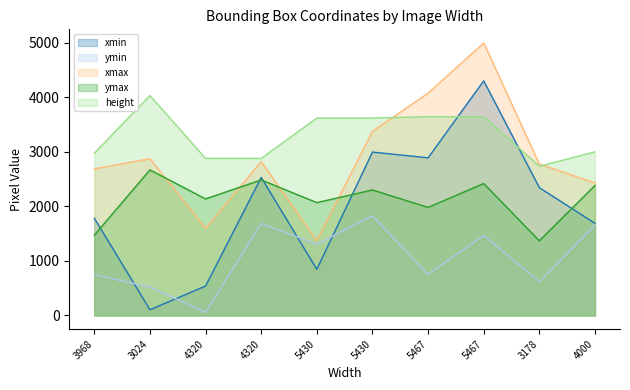

Reading right to left, extract all data points from this chart.

xmin: 1690	2343	4302	2890	2996	846	2531	540	105	1783
ymin: 1657	619	1469	750	1826	1307	1685	56	519	749
xmax: 2431	2776	4996	4077	3377	1371	2821	1597	2874	2688
ymax: 2384	1369	2419	1981	2301	2069	2485	2137	2669	1472
height: 3000	2736	3644	3644	3620	3620	2880	2880	4032	2976